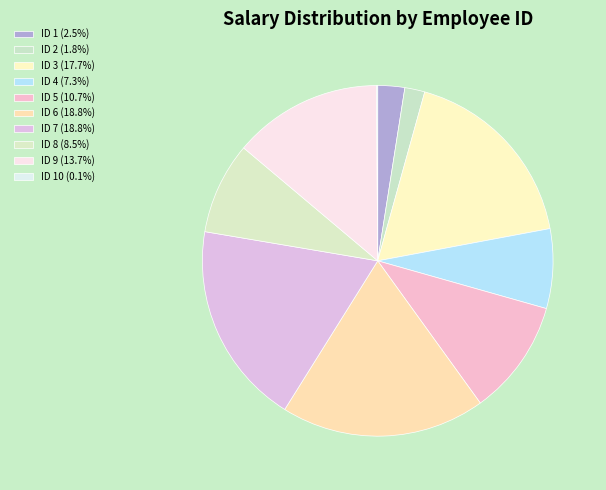

What is the smallest slice in the pie chart?

10